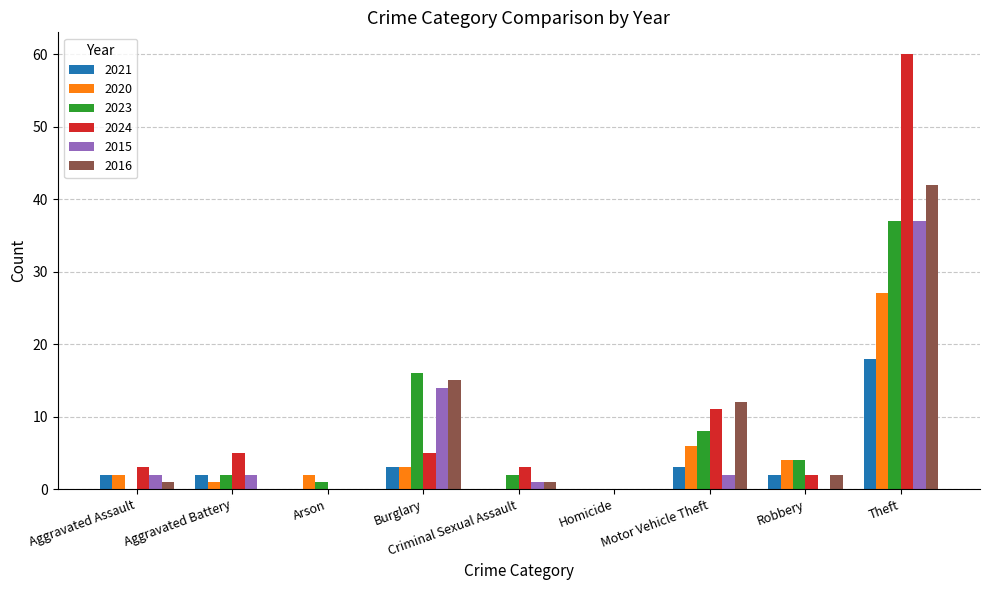

How many series are shown in this chart?

6